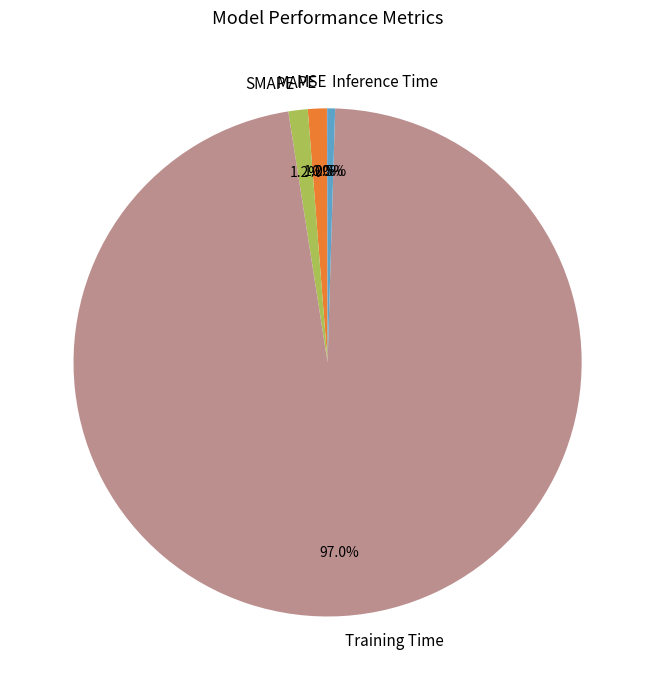

Which category has the biggest portion of the pie?

Training Time